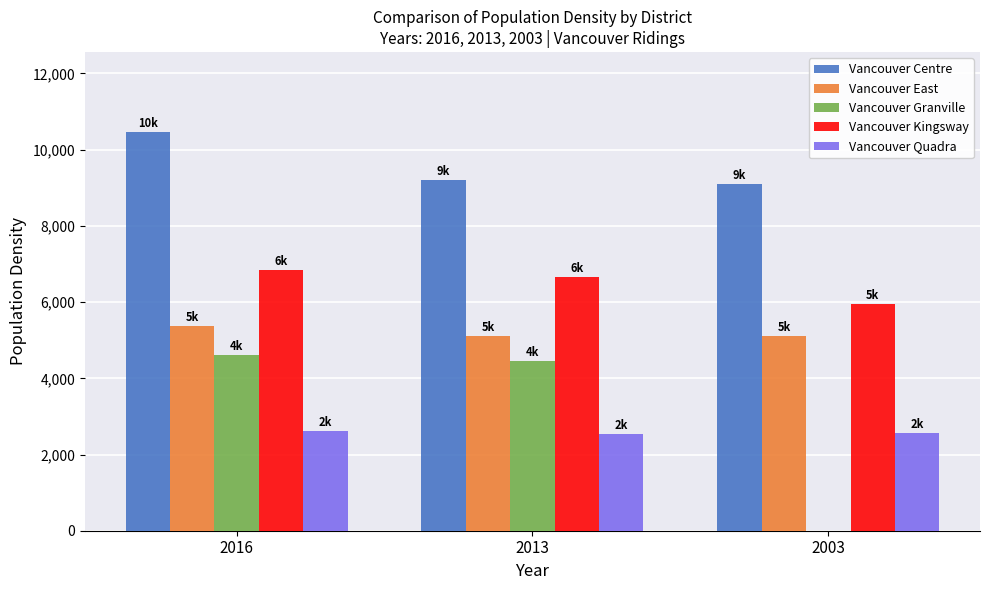

What is the sum of all Vancouver East values?

15601.9